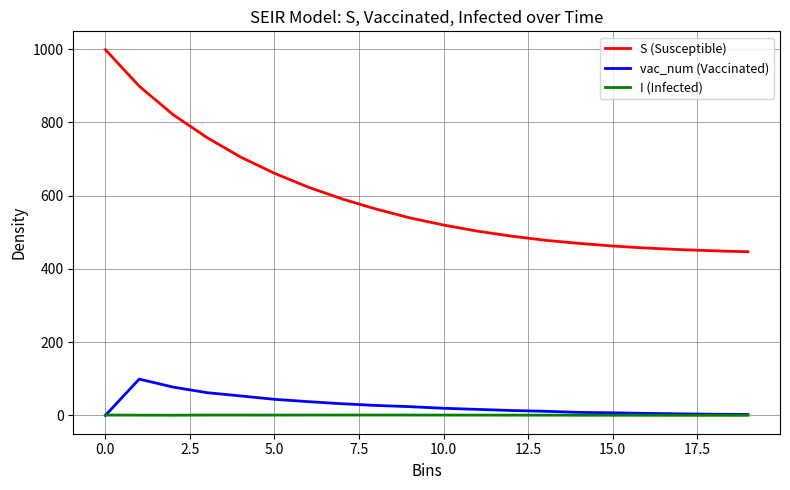

Which series has the largest total across all categories?

S (Susceptible)